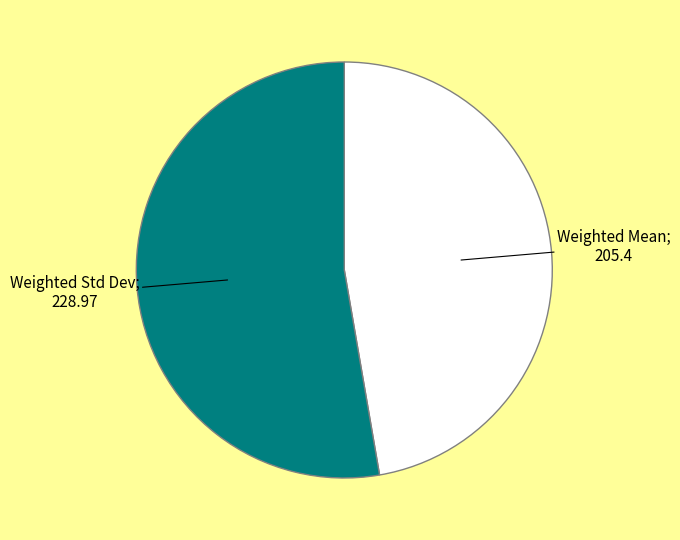

Is there a majority slice in this chart?

Yes